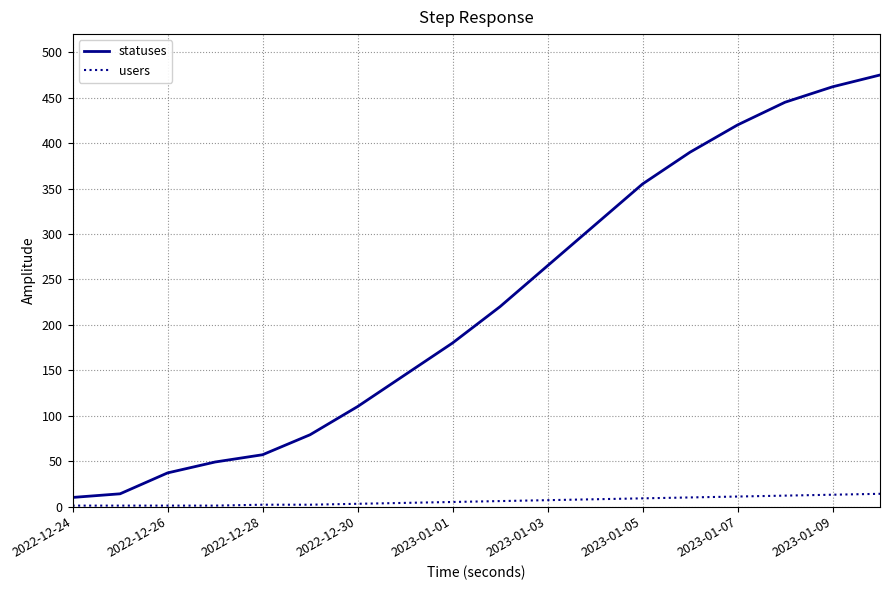

Rank the series by their average value, from lowest to highest.

users, statuses